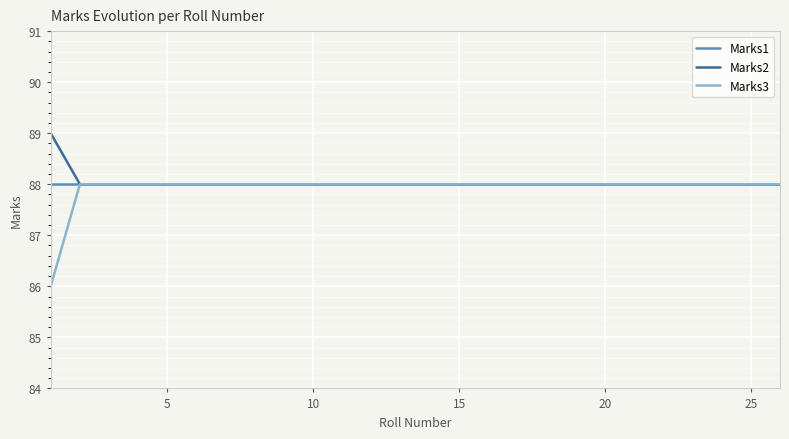

Which series has the widest spread of values?

Marks3